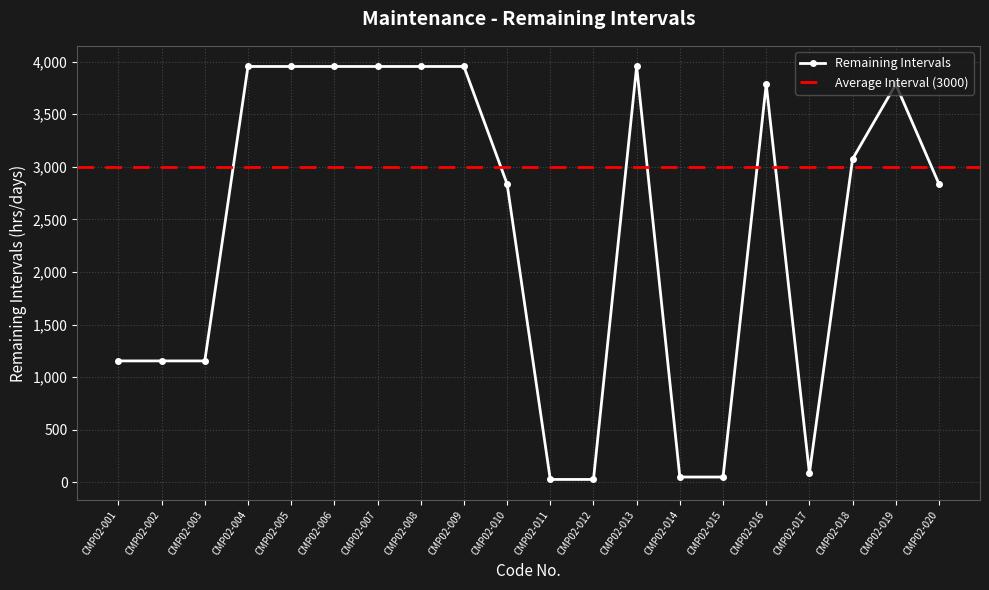

Rank the categories by value from highest to lowest.

CMP02-004, CMP02-005, CMP02-006, CMP02-007, CMP02-008, CMP02-009, CMP02-013, CMP02-016, CMP02-019, CMP02-018, CMP02-010, CMP02-020, CMP02-001, CMP02-002, CMP02-003, CMP02-017, CMP02-014, CMP02-015, CMP02-011, CMP02-012